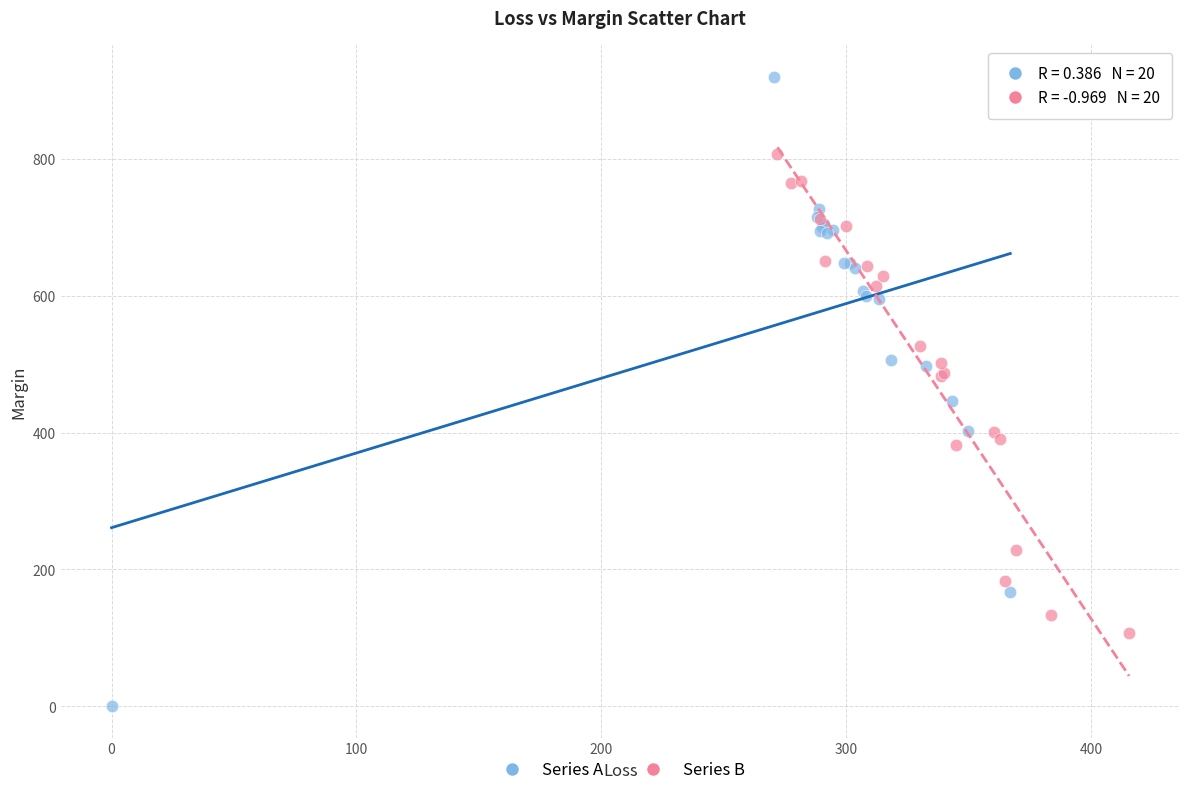

Which series reaches the minimum Y coordinate?

Series A